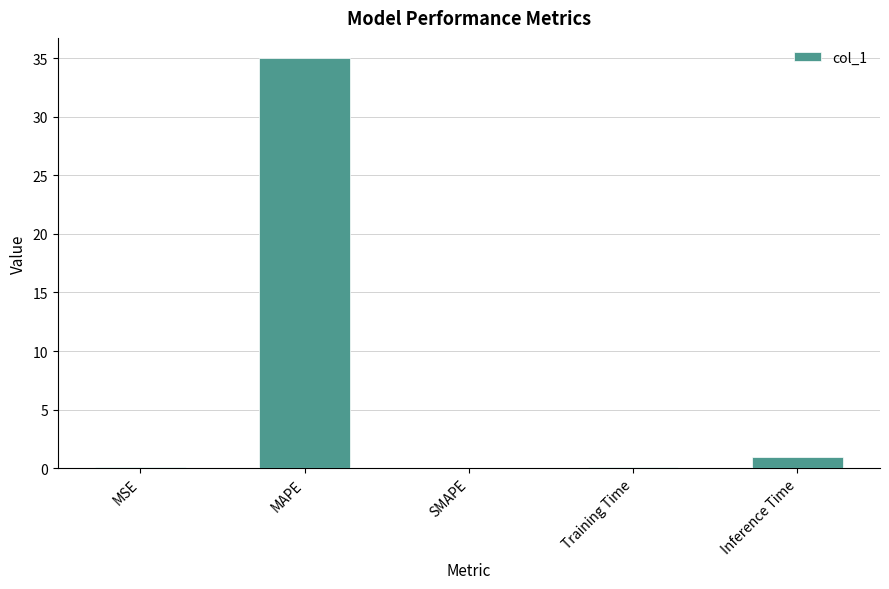

Count the number of data series in this chart.

1